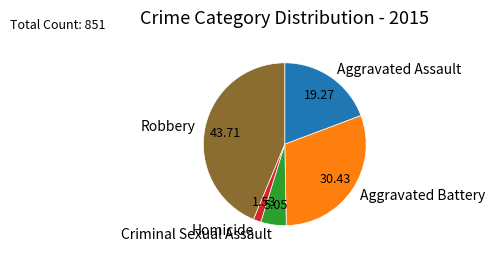

True or false: Aggravated Assault accounts for 19% of the total.

True